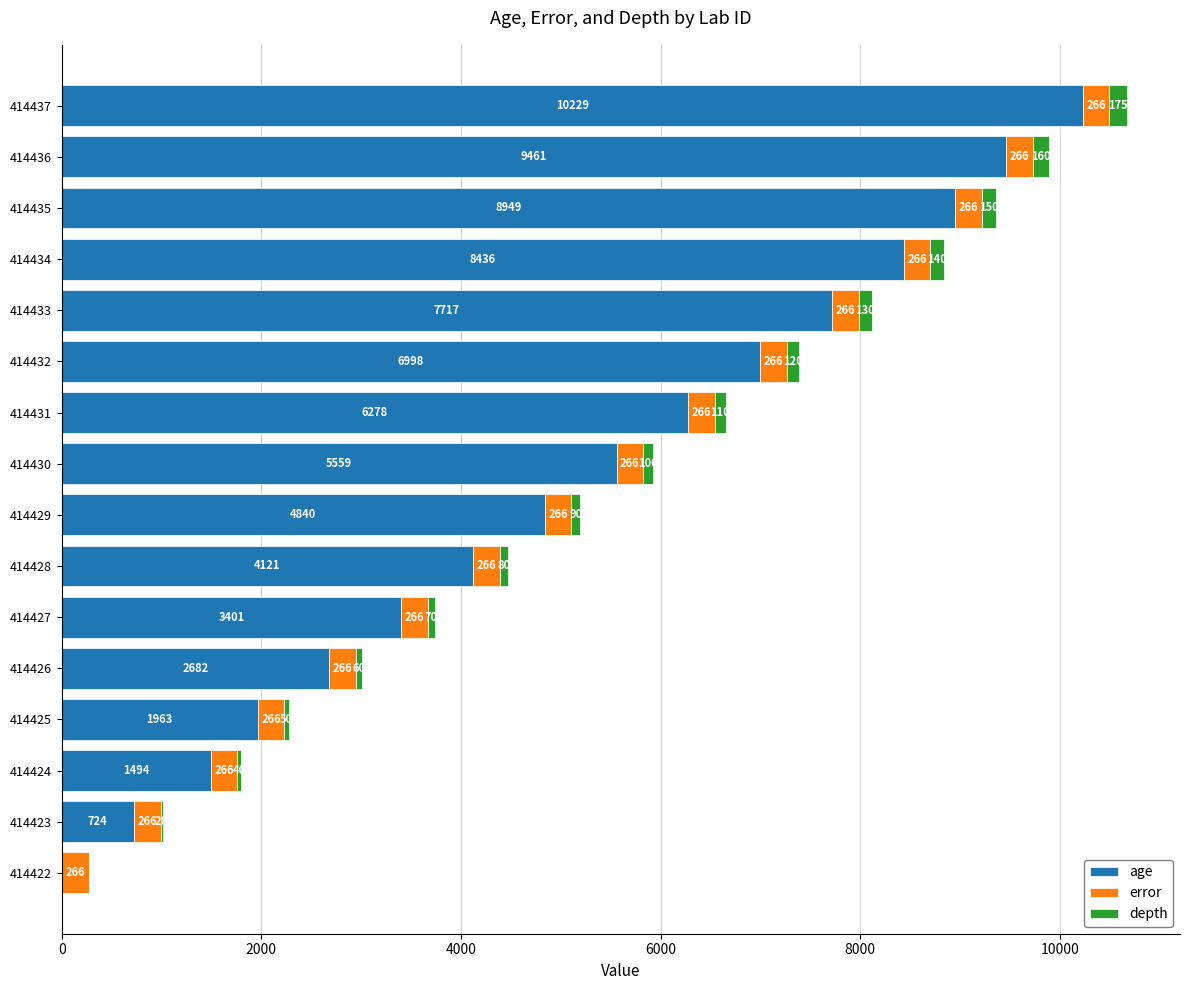

What are all the series names shown in the legend?

age, error, depth